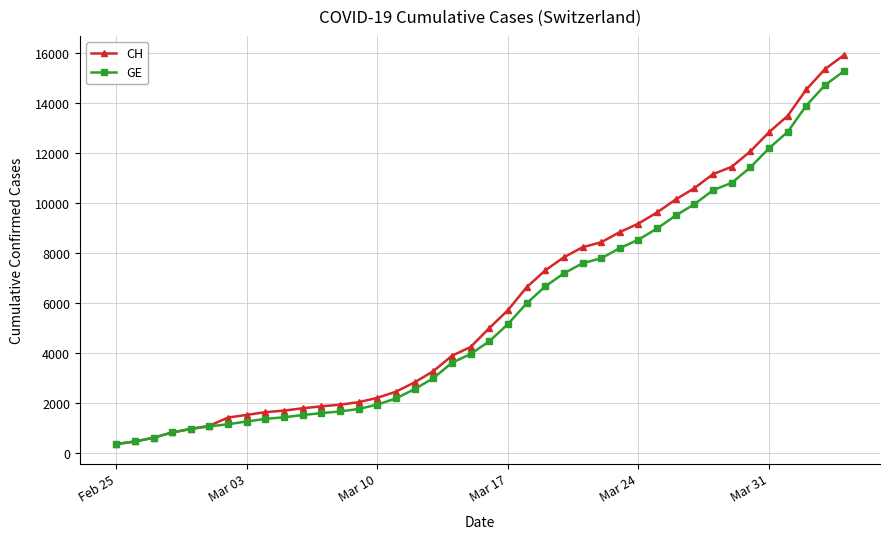

What is the minimum value shown in the chart?

375